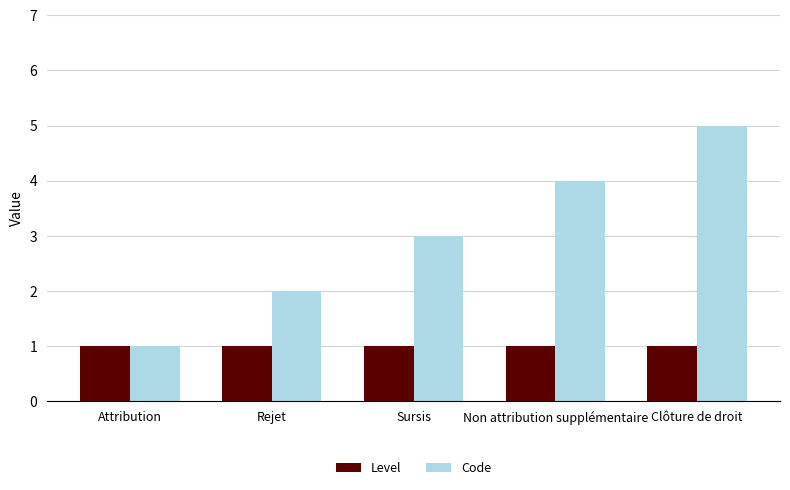

List the series in order of their overall mean, highest first.

Code, Level